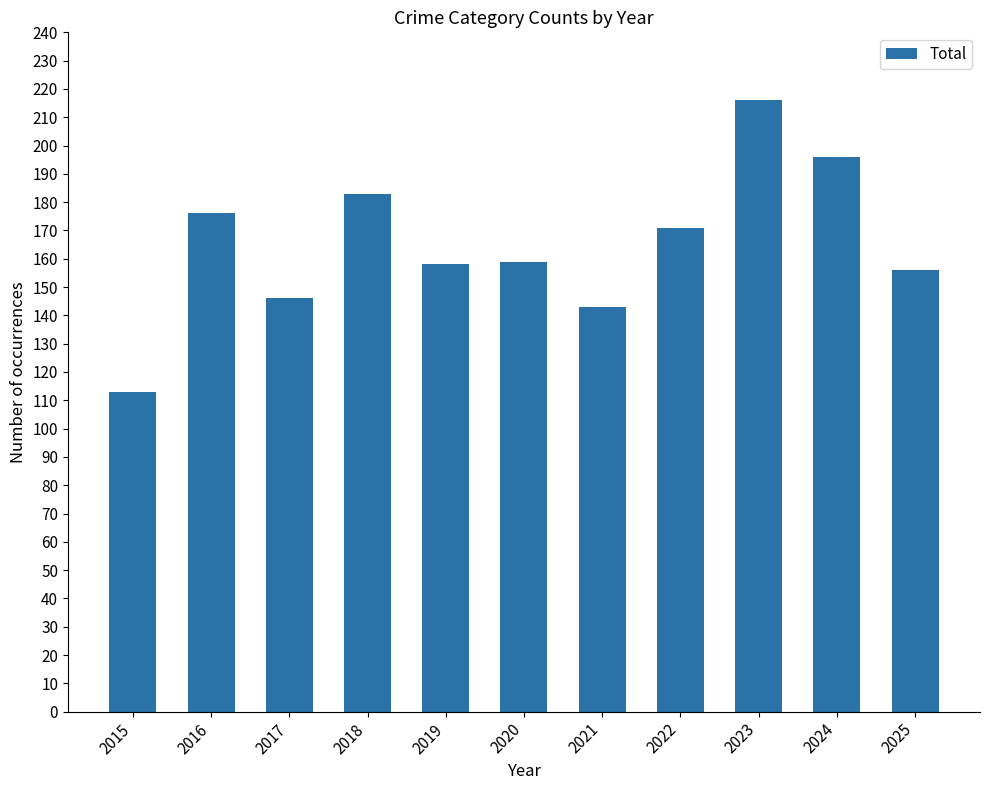

What is the difference between the values at 2019 and 2017?

12